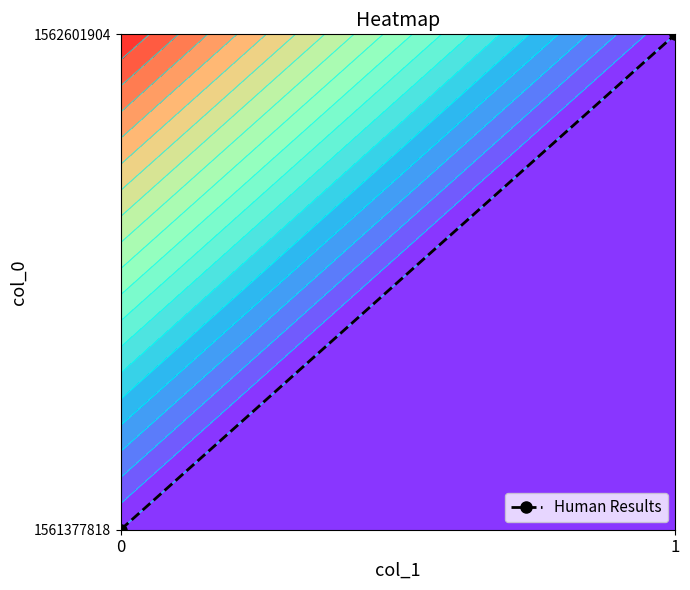

What is the sum of the values at 1 and 0?

1